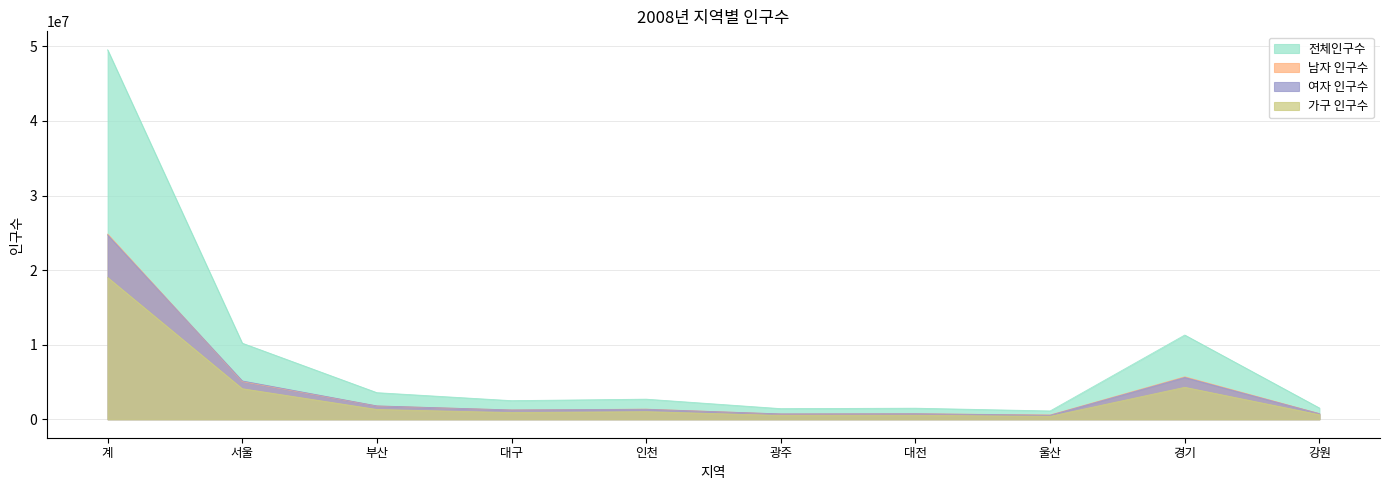

Reading right to left, list all the values displayed in this chart.

전체인구수: 1508575	11292264	1112407	1480895	1422702	2692696	2492724	3564577	10200827	49540367
남자 인구수: 759282	5690673	572815	741611	705817	1356473	1246873	1773154	5061809	24822897
여자 인구수: 749293	5601591	539592	739284	716885	1336223	1245851	1791423	5139018	24717470
가구 인구수: 606950	4284475	389735	531682	513021	1014755	894969	1311724	4097562	19005339